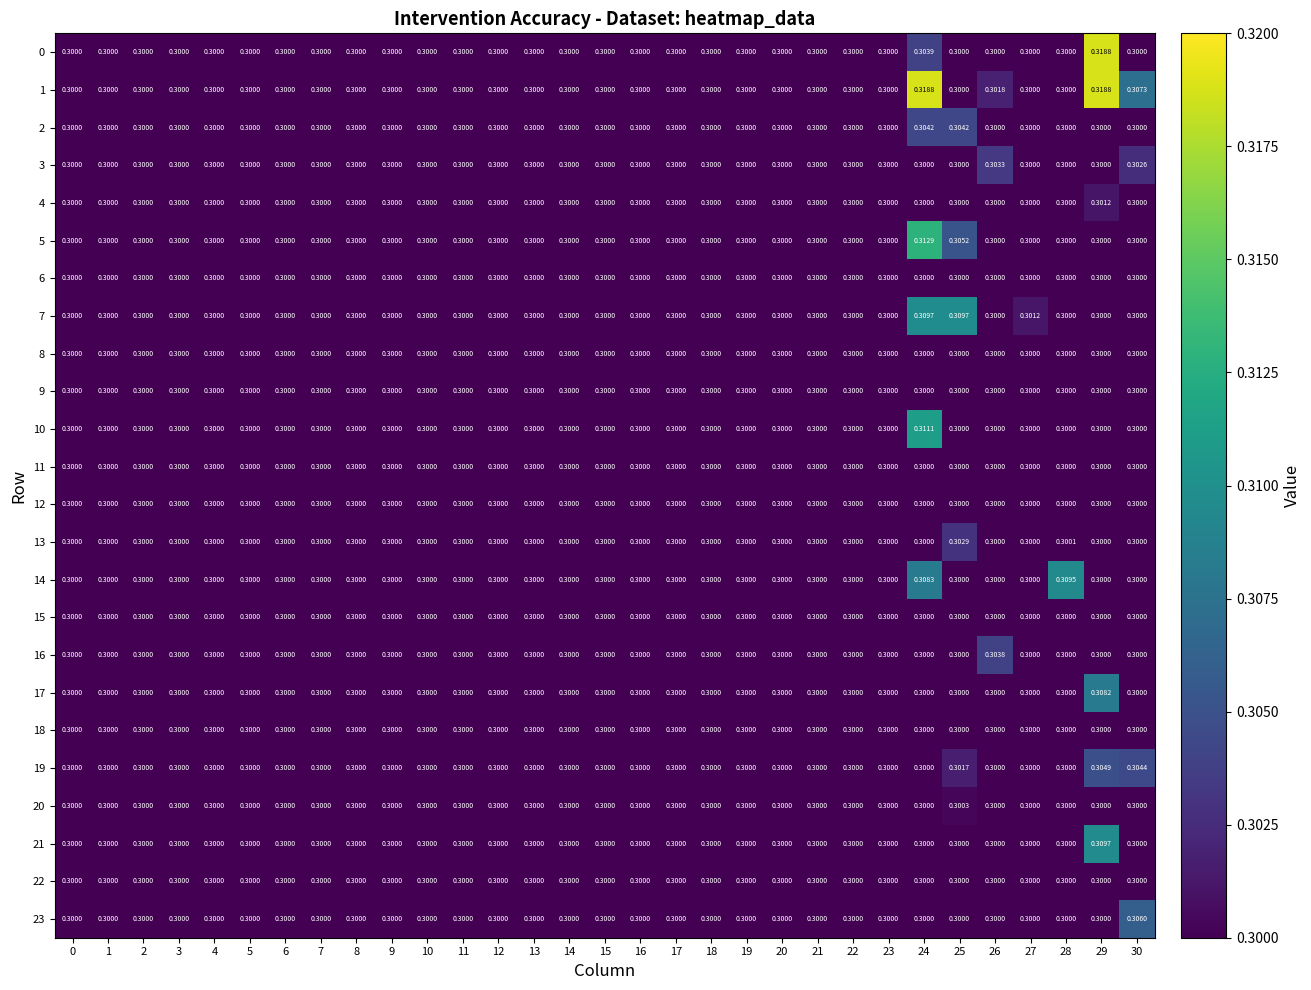

Is the value of 3 at 21 greater than the value of 21 at 29?

No